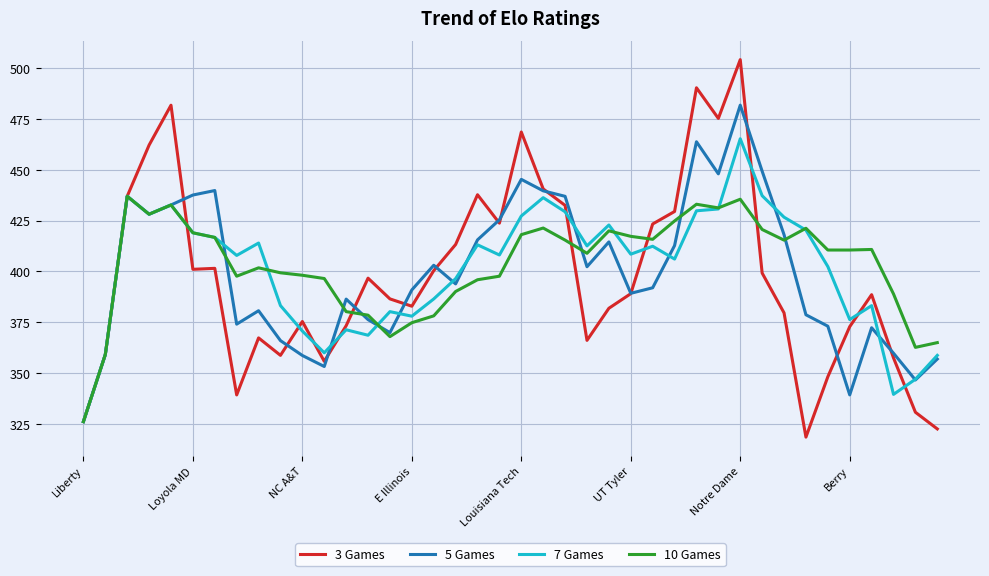

How many values in the 5 Games series exceed 393?

20